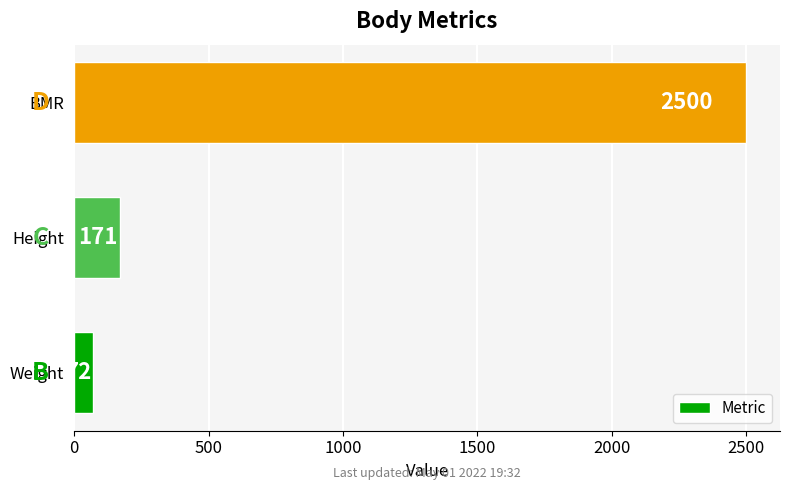

What is the sum of all values?

2743